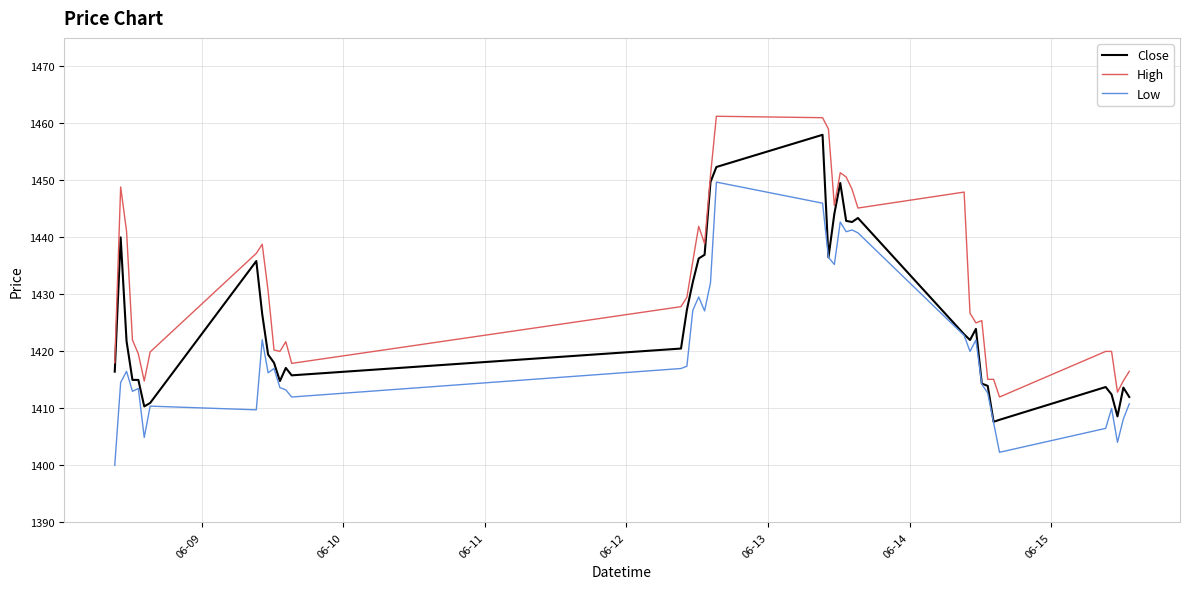

In Low, how many points are higher than both neighbors (excluding endpoints)?

11